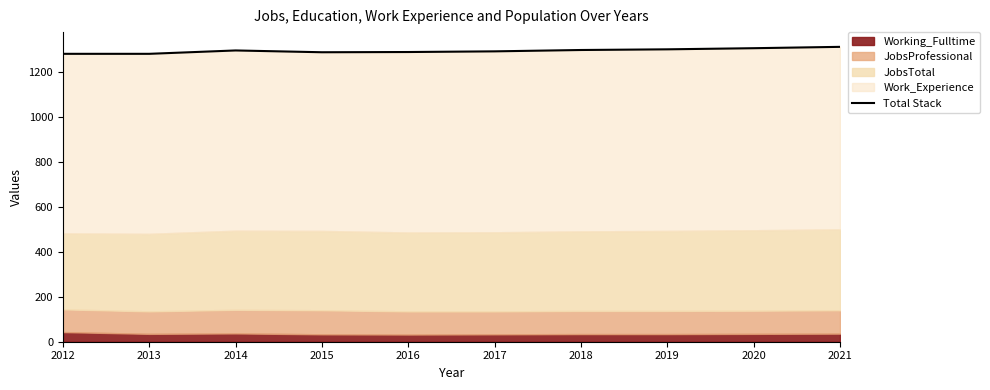

At which label is the value closest to 1296?

2014